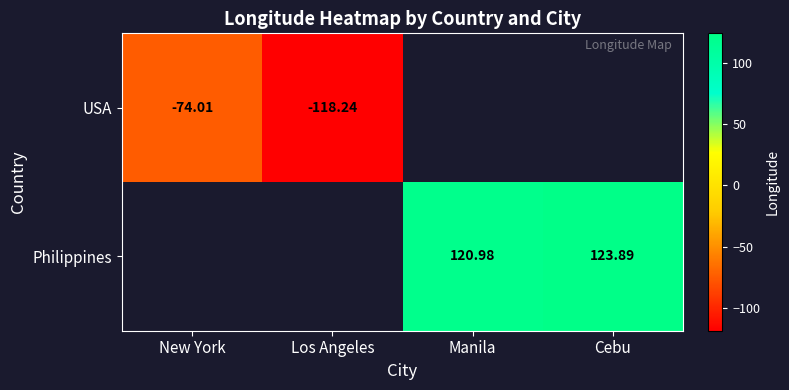

Is it true that Philippines equals 160.8 at Manila?

False